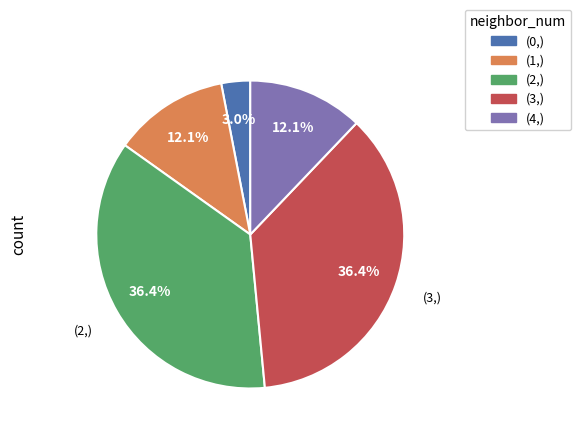

Is there a majority slice in this chart?

No